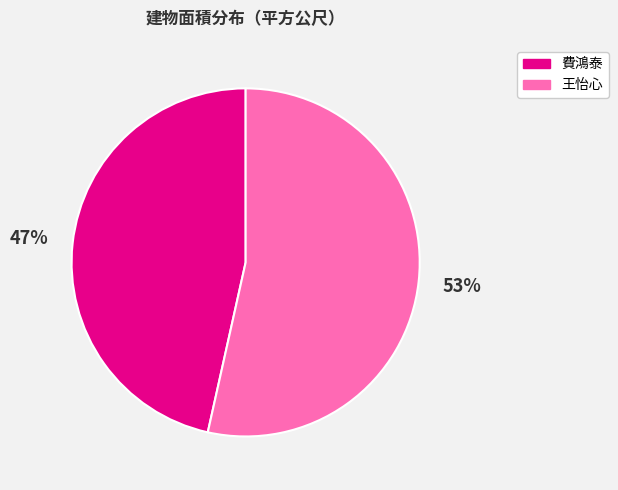

To the nearest percent, what portion does 王怡心 represent?

53%